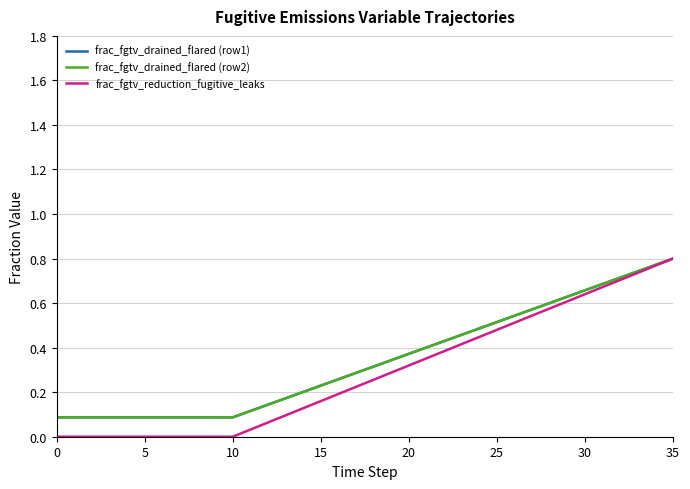

At which label does frac_fgtv_drained_flared (row2) reach its peak?

35